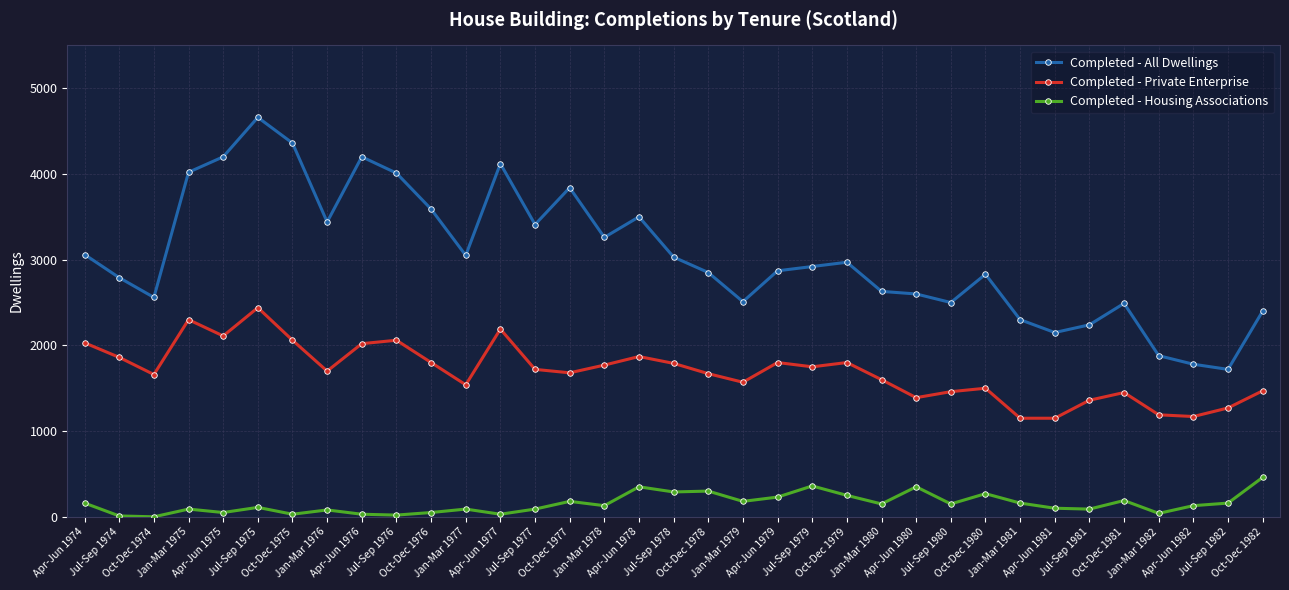

What is the greatest value displayed?

4660